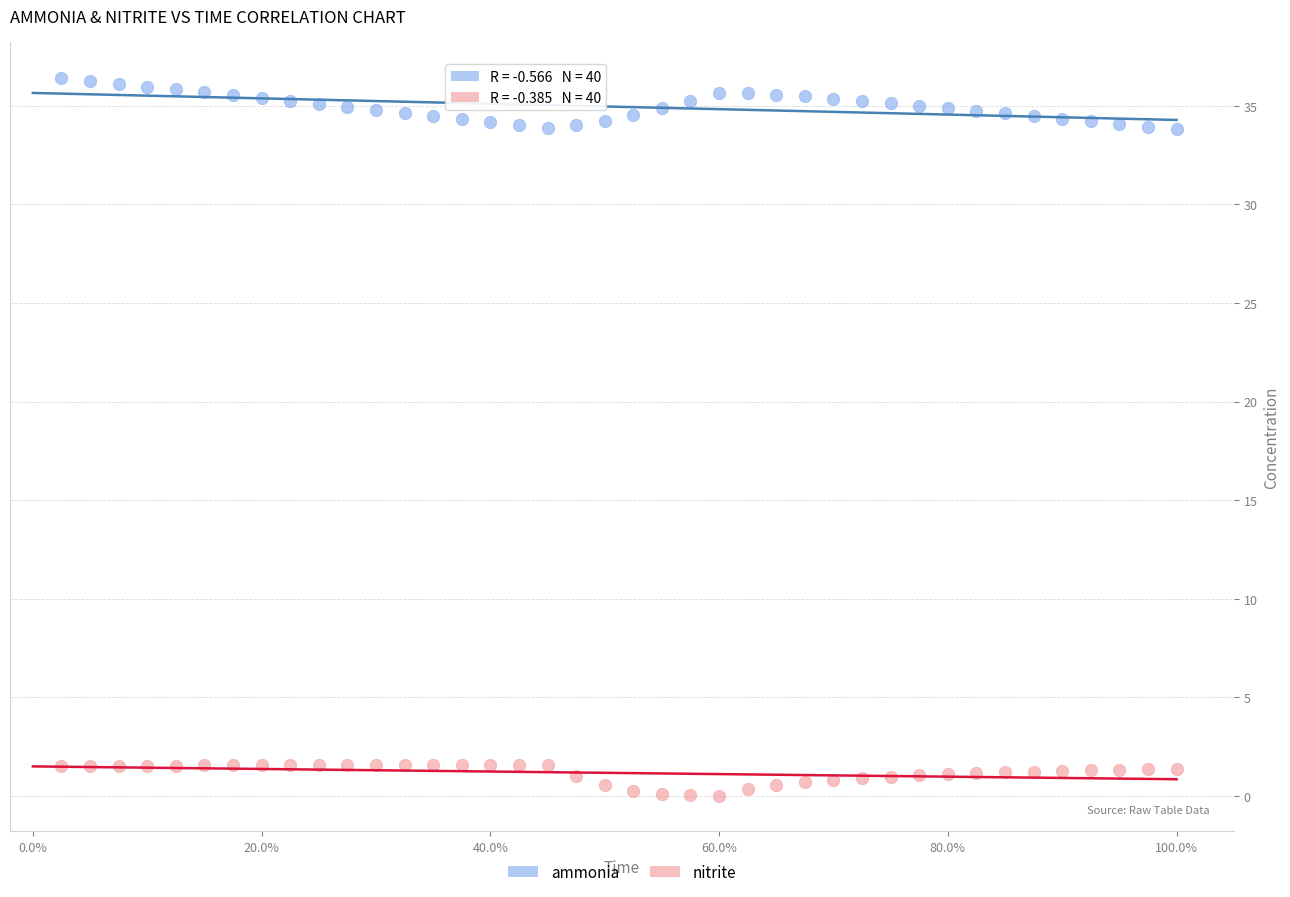

Which series has the widest spread of Y values?

ammonia